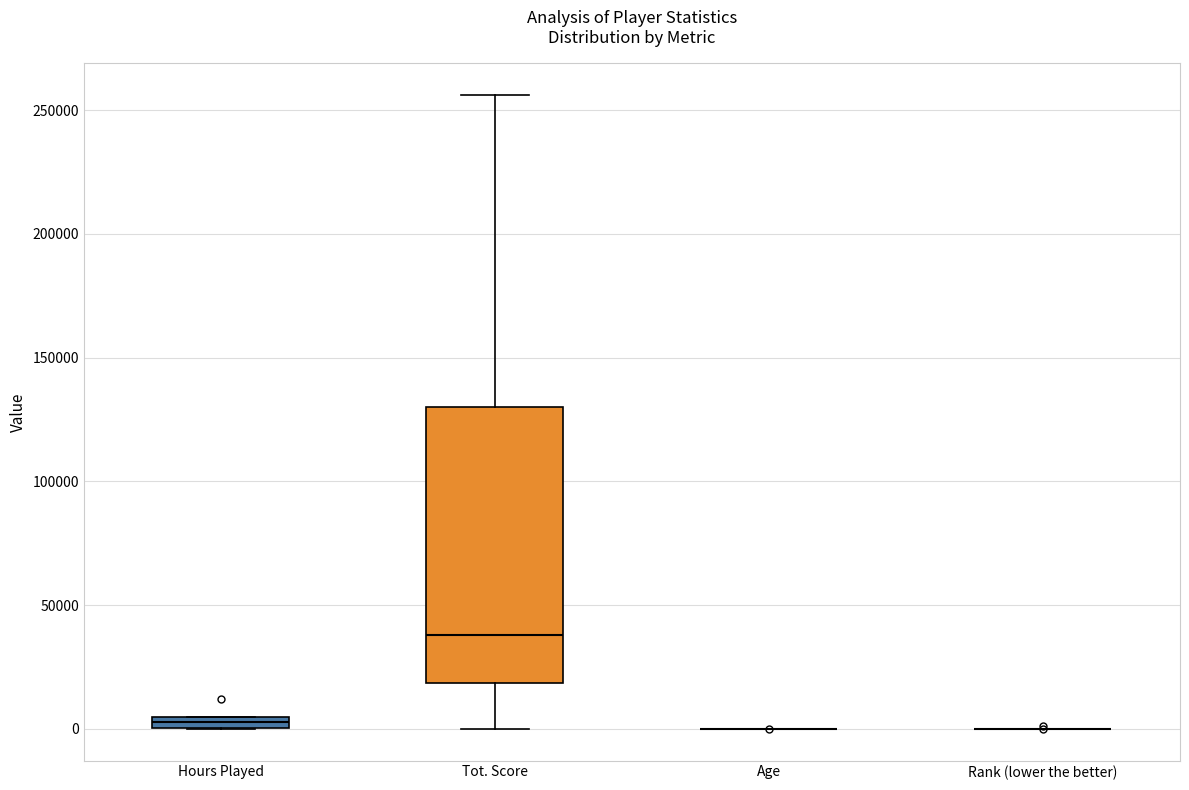

Comparing the boxes themselves (not the whiskers), which one is the tallest?

Tot. Score